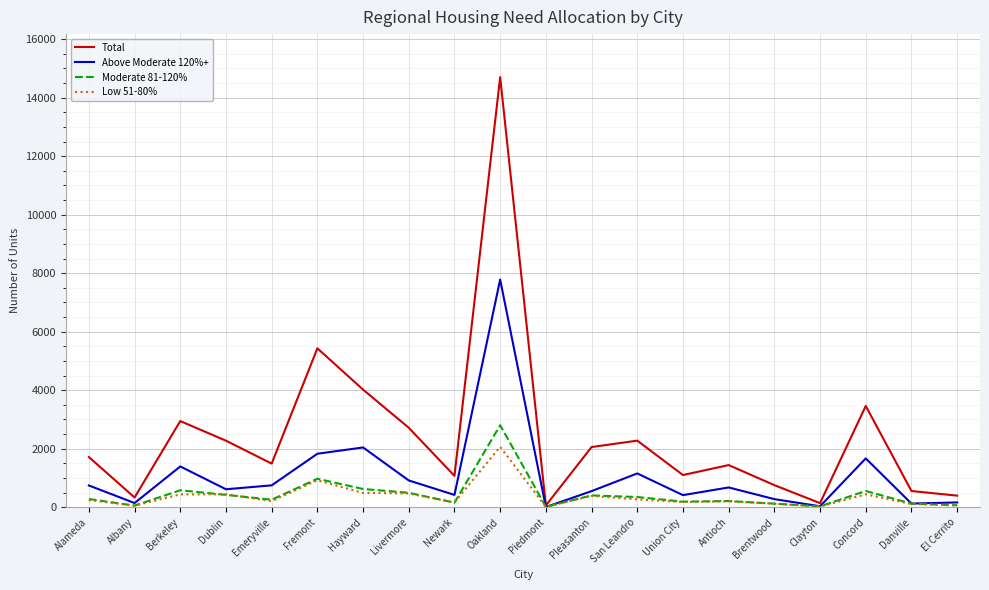

Which series changed the most between Dublin and Clayton?

Total